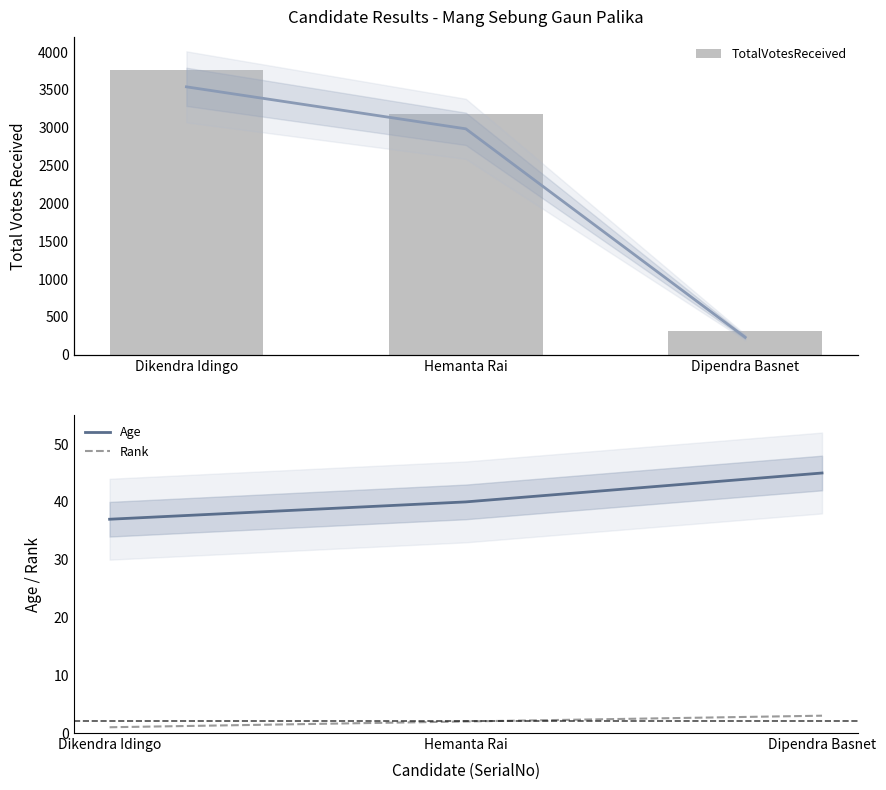

List the series in order of their peak value, highest first.

TotalVotesReceived, Age, Rank